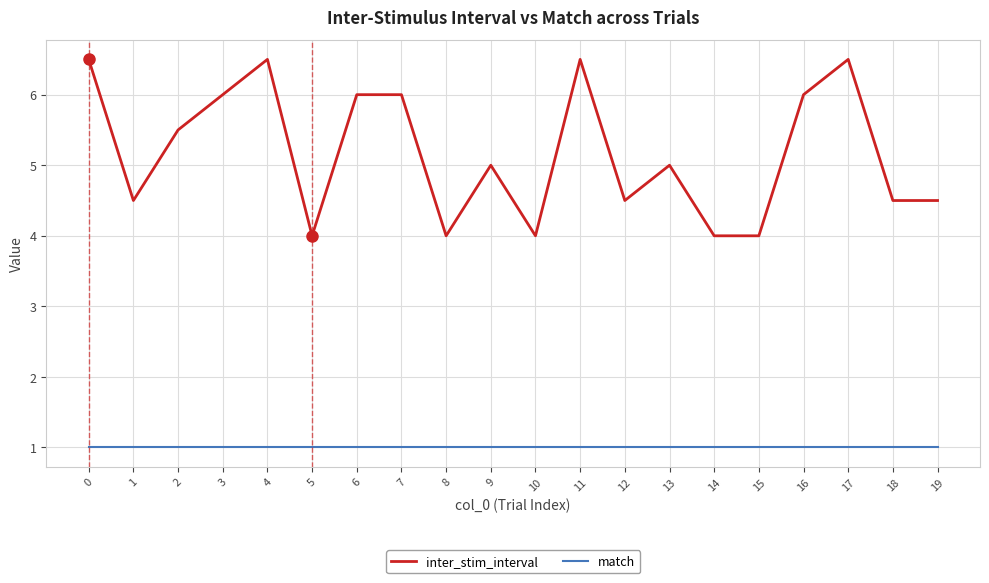

What is the sum of all inter_stim_interval values?

103.5